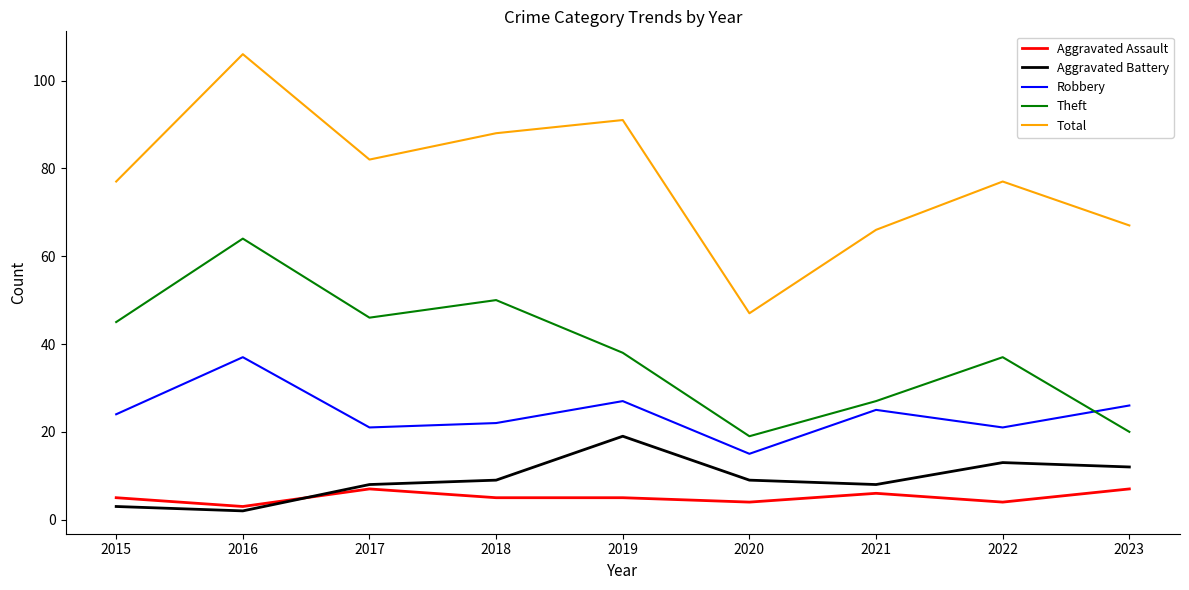

What is the difference between the Total values at 2023 and 2022?

10